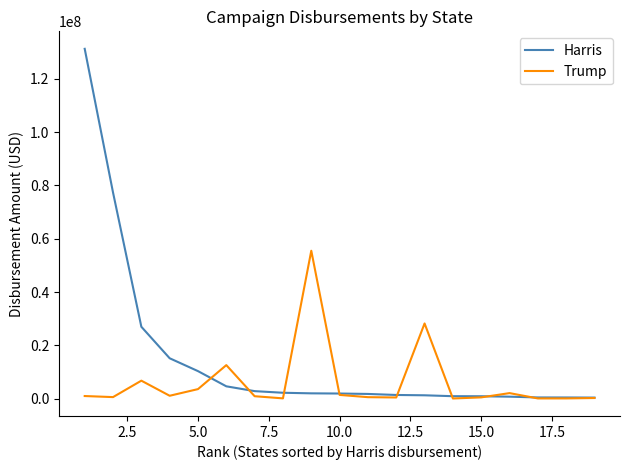

Which series has the largest range (max minus min)?

Harris